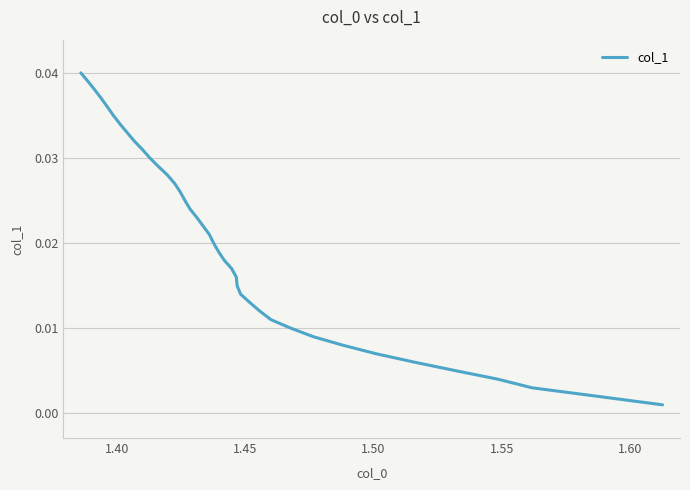

Is it true that the value at 7 is 0.0?

False